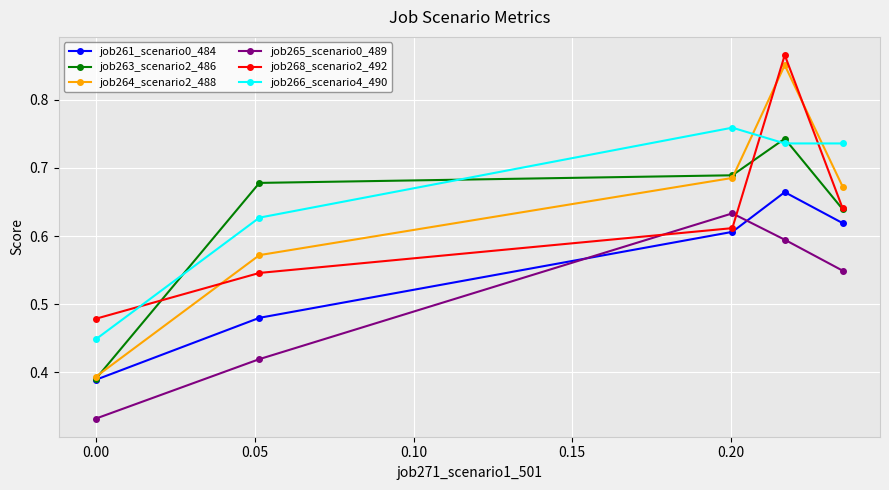

Which series has the widest spread of values?

job264_scenario2_488